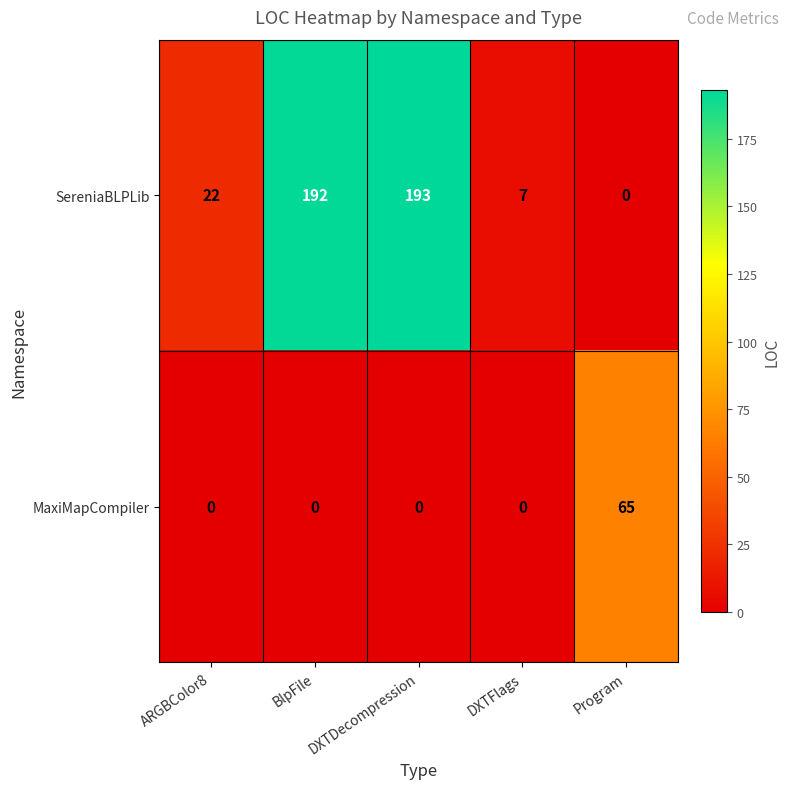

What is the maximum value shown in the chart?

193